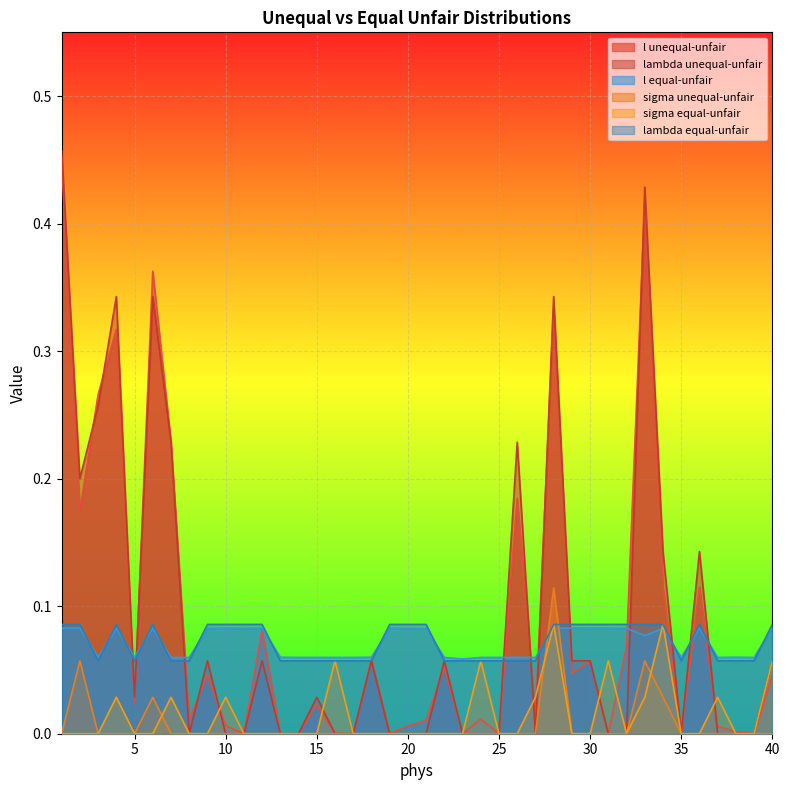

How many lines are shown in the chart?

6